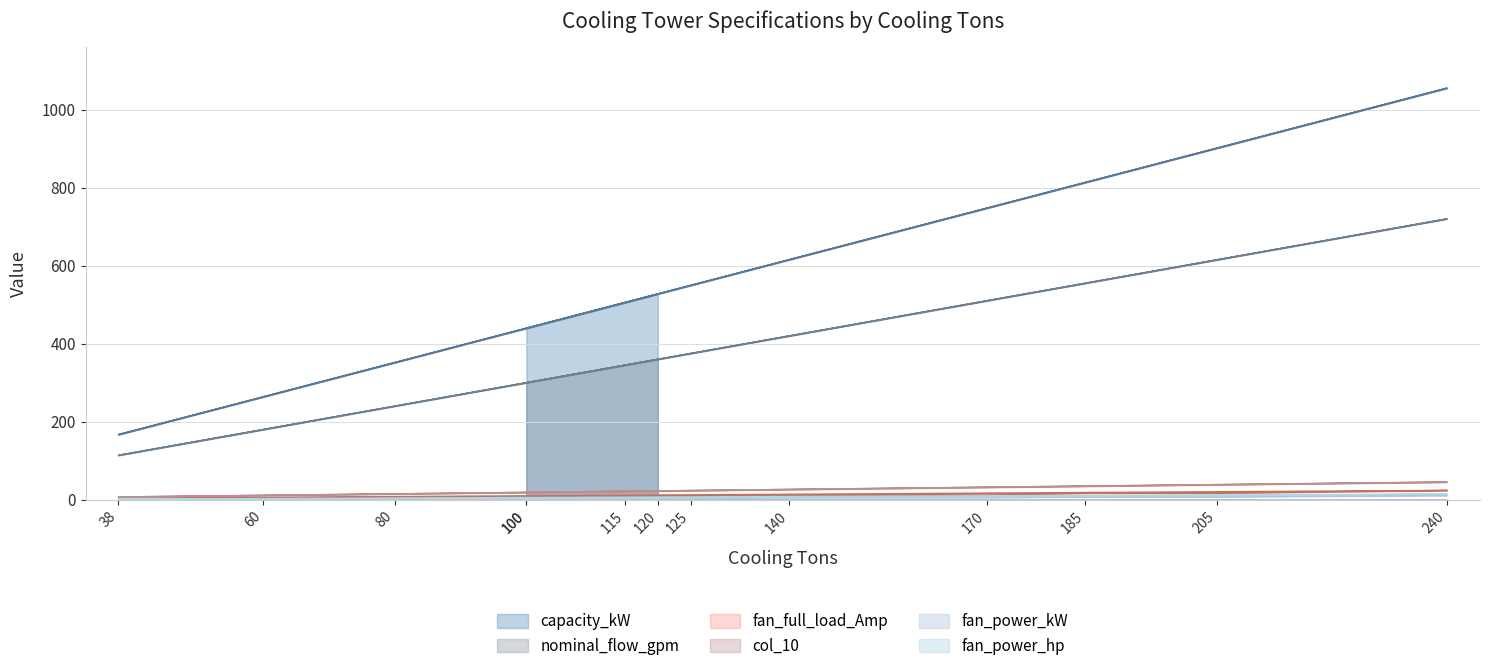

At which label does fan_power_kW first exceed 3?

115